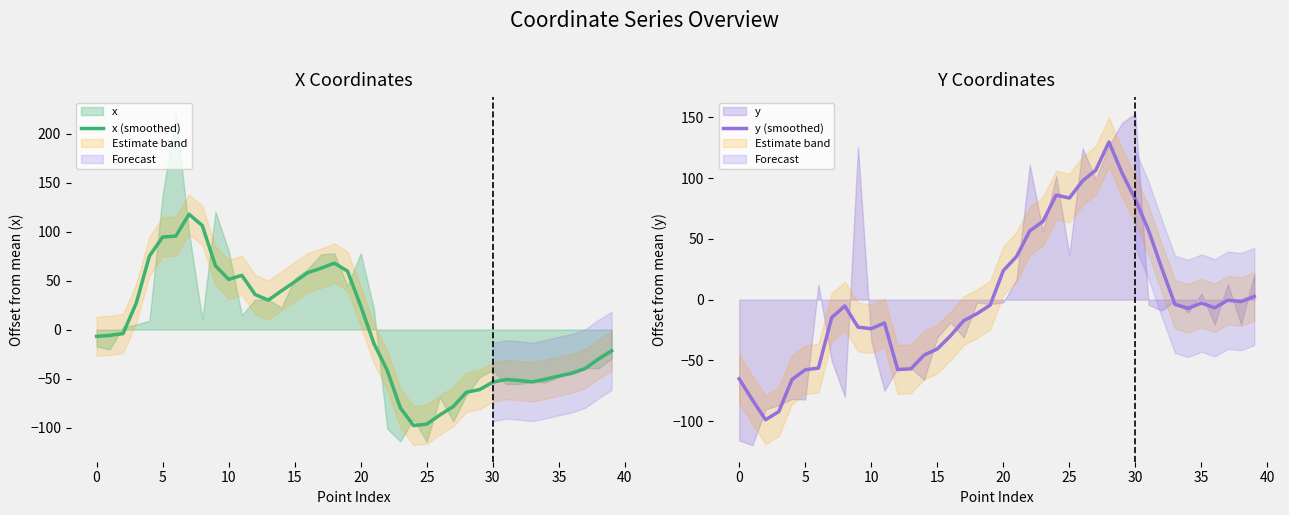

What is the greatest value displayed?

129.7